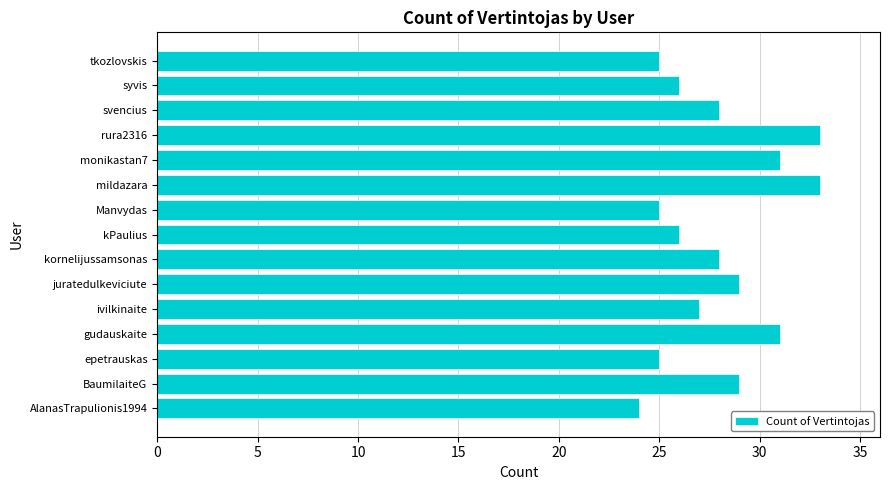

What is the difference between the maximum and second lowest values?

8